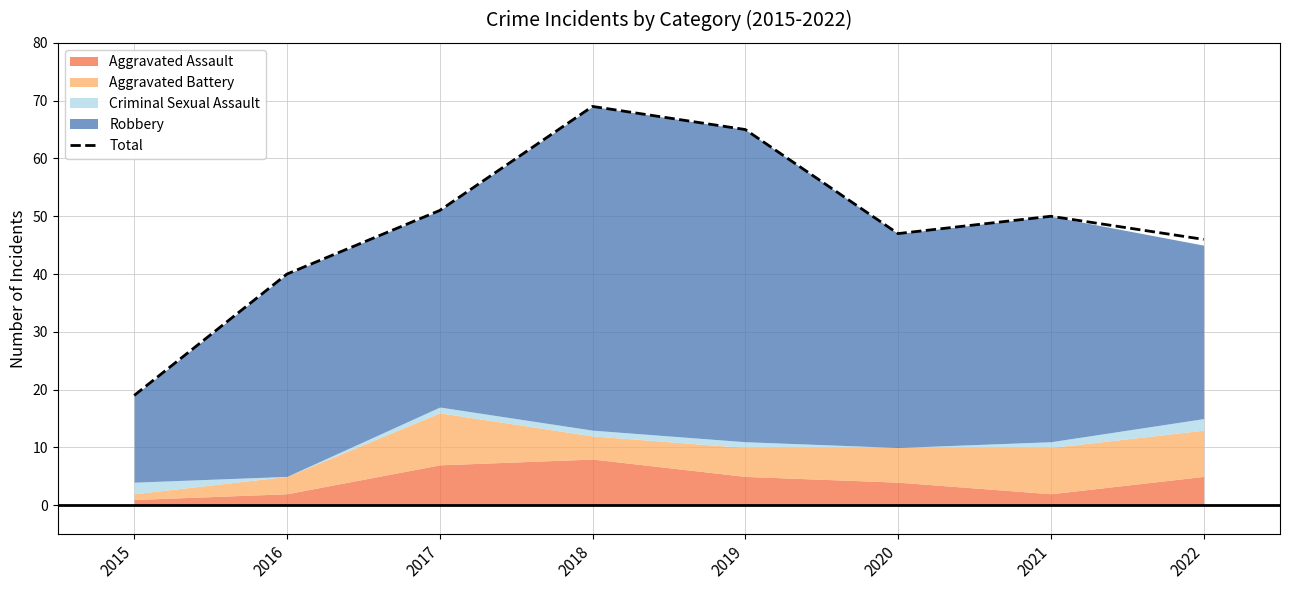

Reading left to right, list all the values displayed in this chart.

2015=19	2016=40	2017=51	2018=69	2019=65	2020=47	2021=50	2022=46